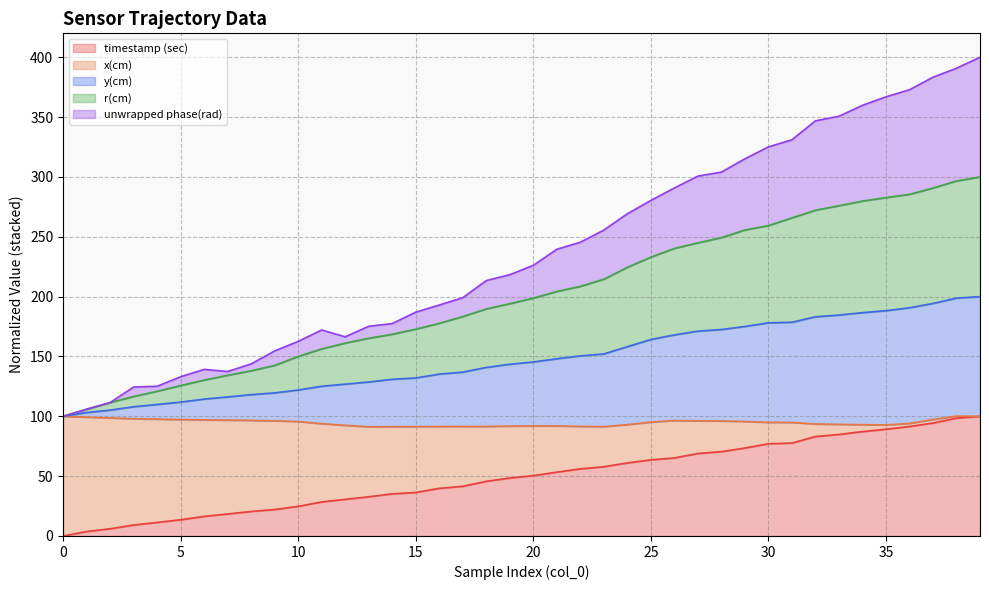

At which category is the sum across all series the highest?

39